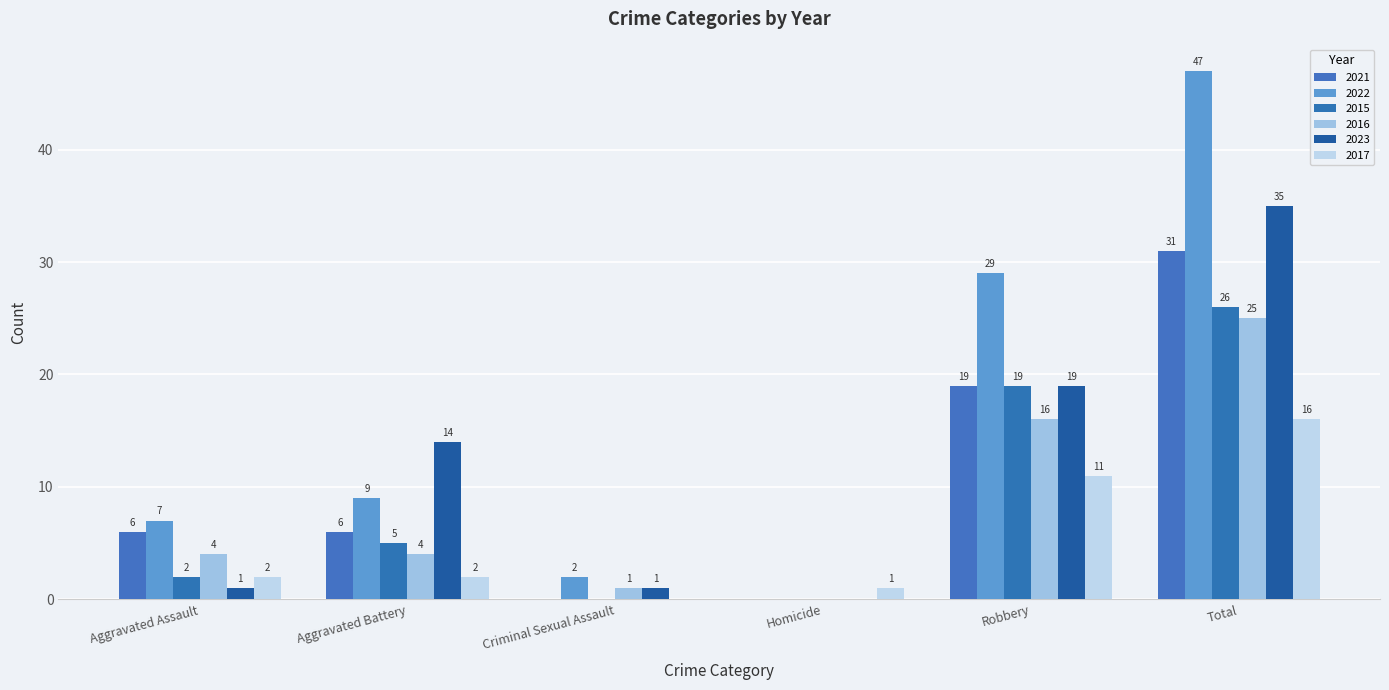

At which category is the sum across all series the highest?

Total